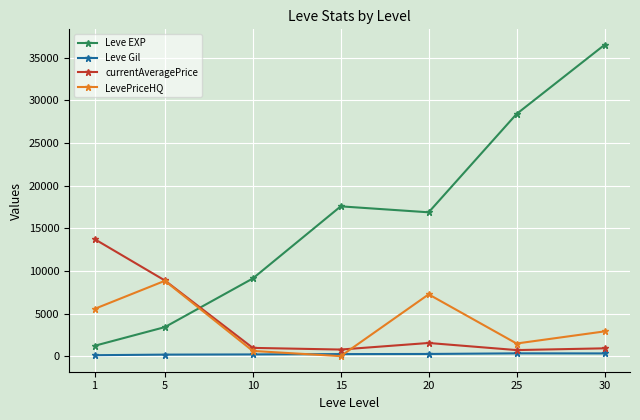

At which category is the sum across all series the highest?

30